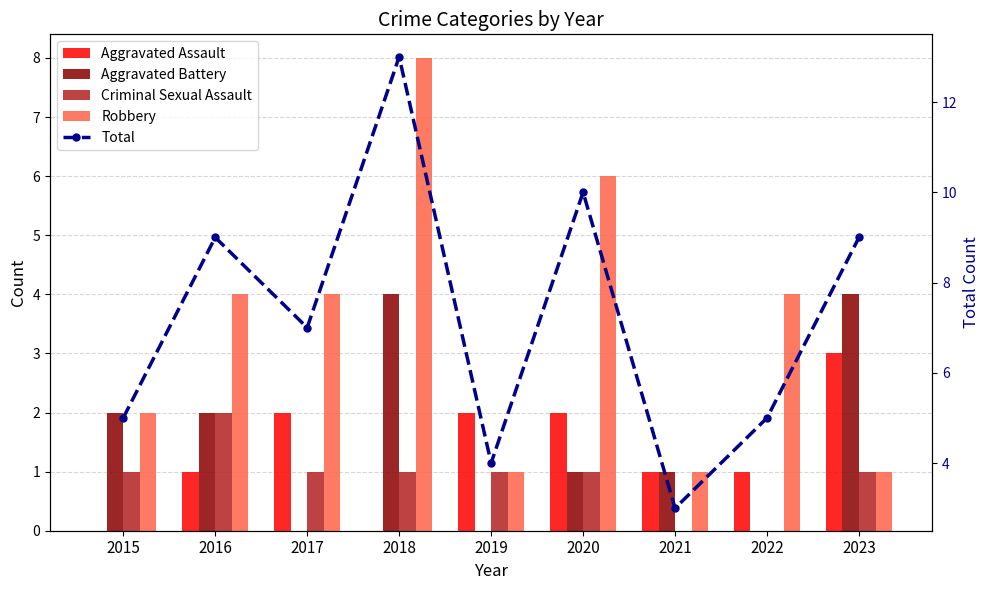

Which has a higher value, 2019 or 2020?

2019